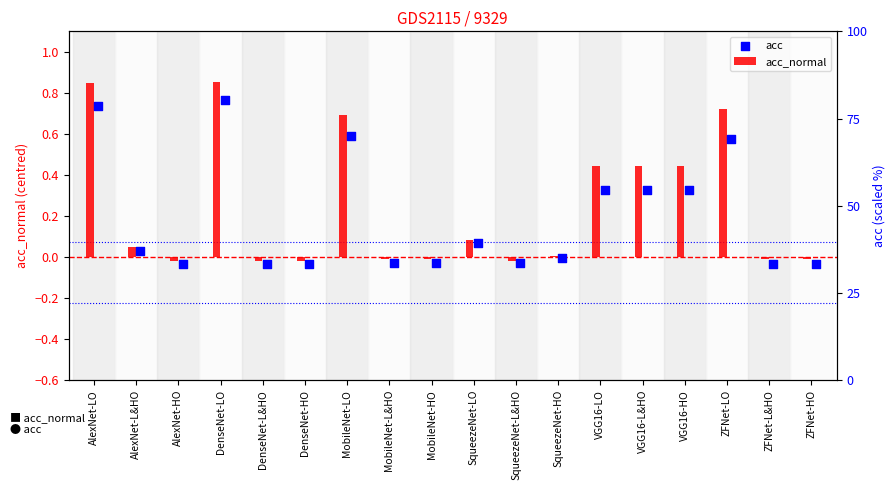

Which series contains the highest Y value?

acc_normal